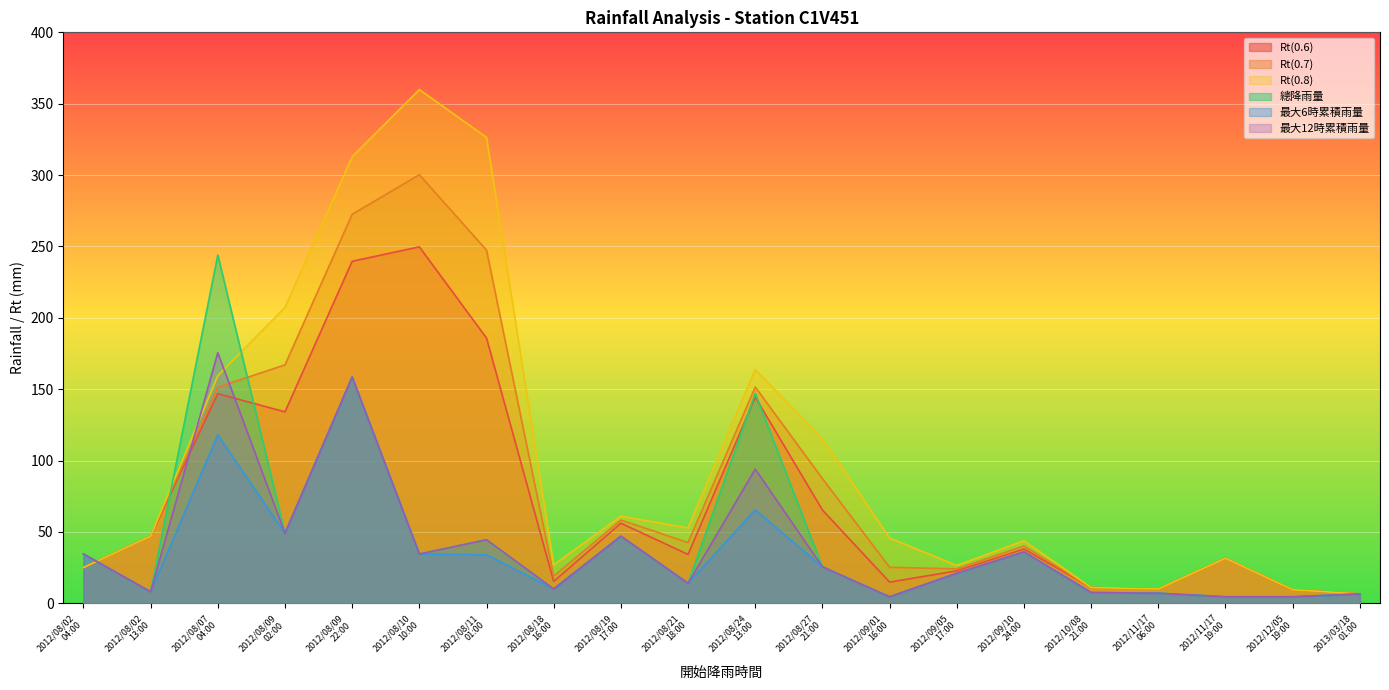

Between 2012/09/05 17:00 and 2012/09/10 24:00, which series saw the biggest shift?

Rt(0.8)